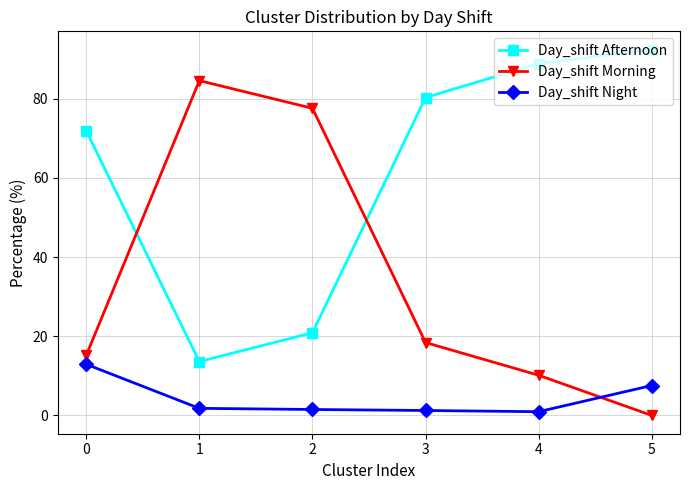

What is the sum of the Day_shift Night values at 1 and 0?

14.7